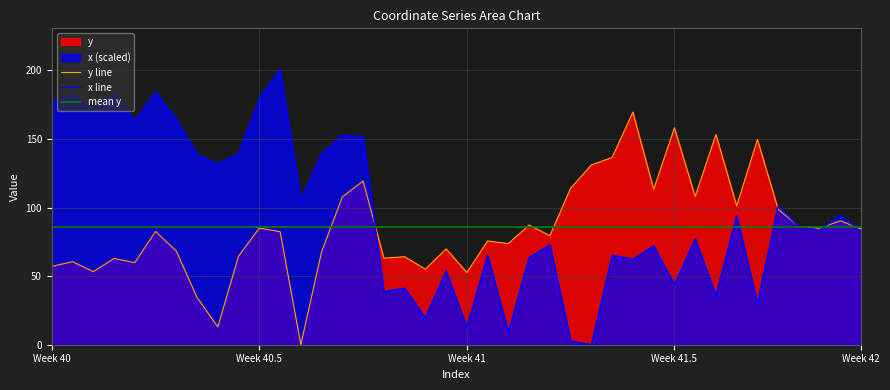

What is the sum of all x values?

3871.7